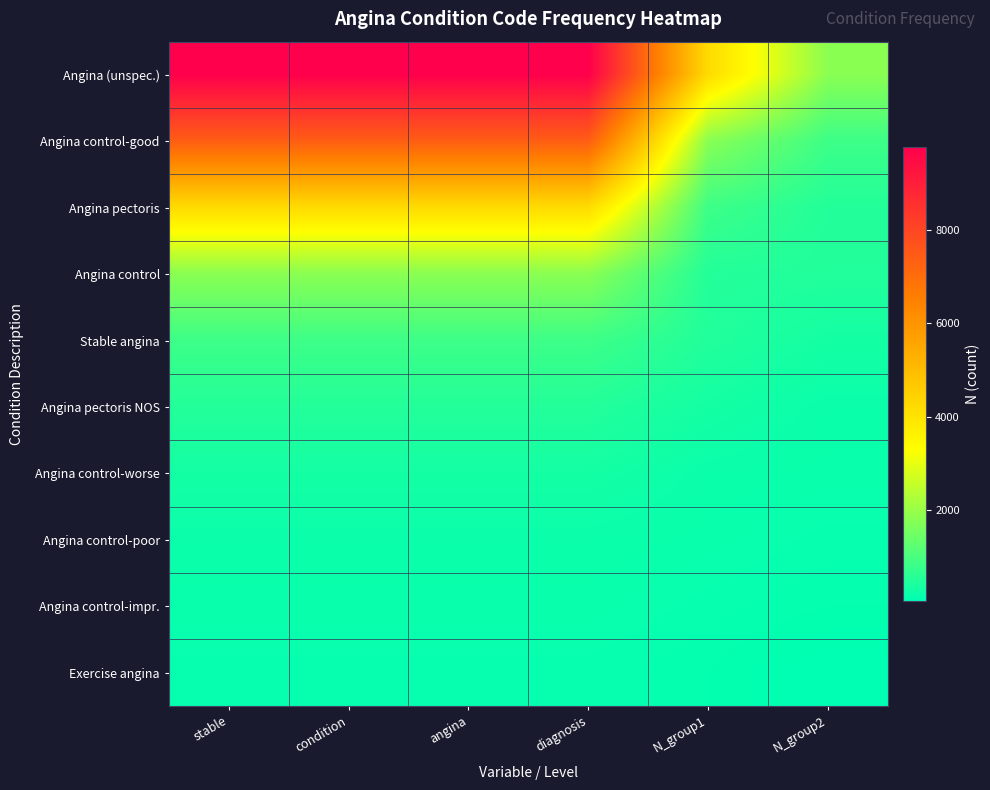

Reading left to right, what are all the values shown in this chart?

Angina (unspec.): stable=9776	condition=9776	angina=9776	diagnosis=9776	N_group1=4207	N_group2=1825
Angina control-good: stable=7410	condition=7410	angina=7410	diagnosis=7410	N_group1=1825	N_group2=852
Angina pectoris: stable=4207	condition=4207	angina=4207	diagnosis=4207	N_group1=852	N_group2=523
Angina control: stable=1825	condition=1825	angina=1825	diagnosis=1825	N_group1=523	N_group2=502
Stable angina: stable=852	condition=852	angina=852	diagnosis=852	N_group1=502	N_group2=331
Angina pectoris NOS: stable=523	condition=523	angina=523	diagnosis=523	N_group1=331	N_group2=219
Angina control-worse: stable=331	condition=331	angina=331	diagnosis=331	N_group1=219	N_group2=192
Angina control-poor: stable=219	condition=219	angina=219	diagnosis=219	N_group1=192	N_group2=154
Angina control-impr.: stable=192	condition=192	angina=192	diagnosis=192	N_group1=154	N_group2=126
Exercise angina: stable=154	condition=154	angina=154	diagnosis=154	N_group1=126	N_group2=69